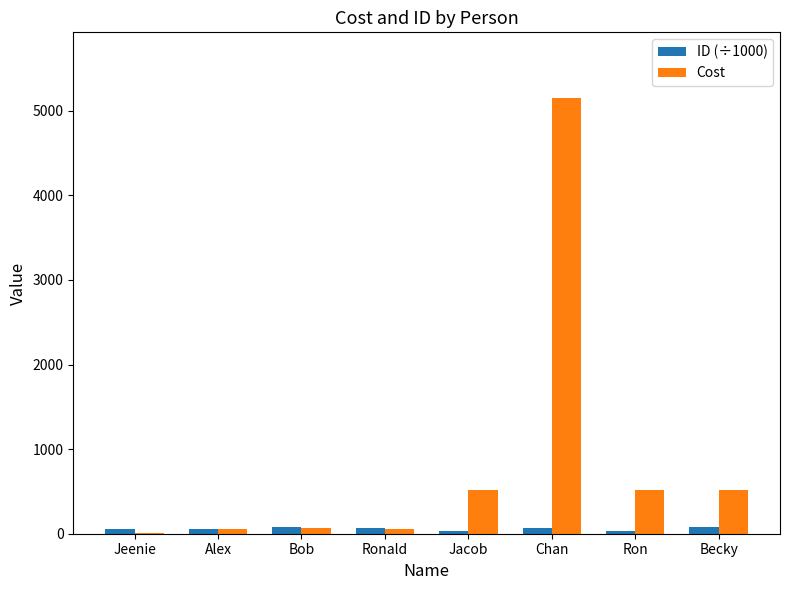

Is it true that Cost equals 513.5 at Becky?

True